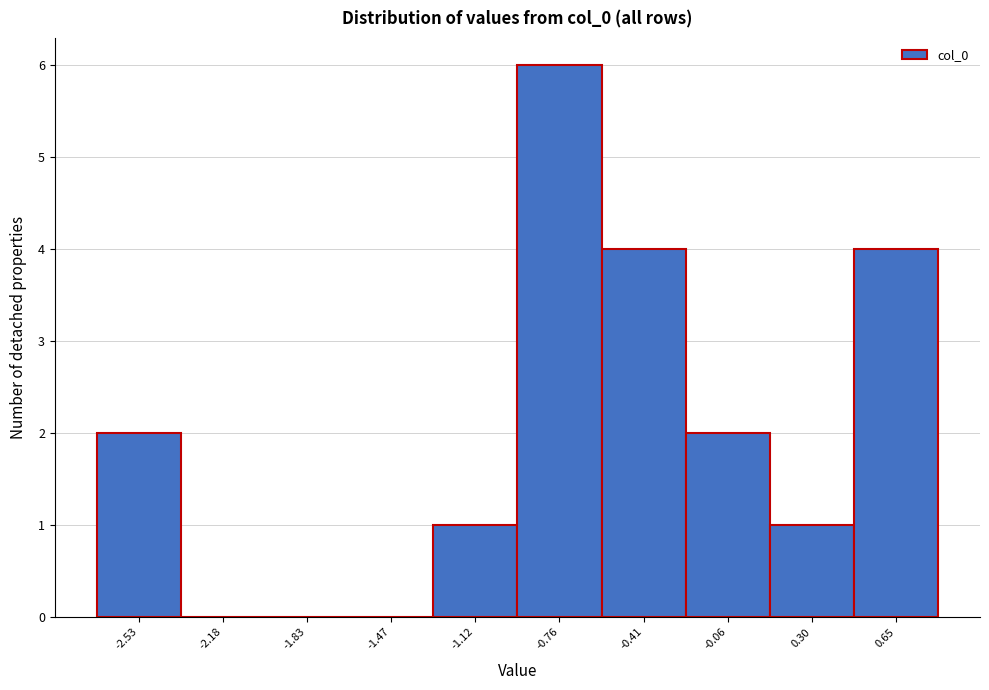

Reading left to right, list all the values displayed in this chart.

-2.53=2	-2.18=0	-1.83=0	-1.47=0	-1.12=1	-0.76=6	-0.41=4	-0.06=2	0.30=1	0.65=4